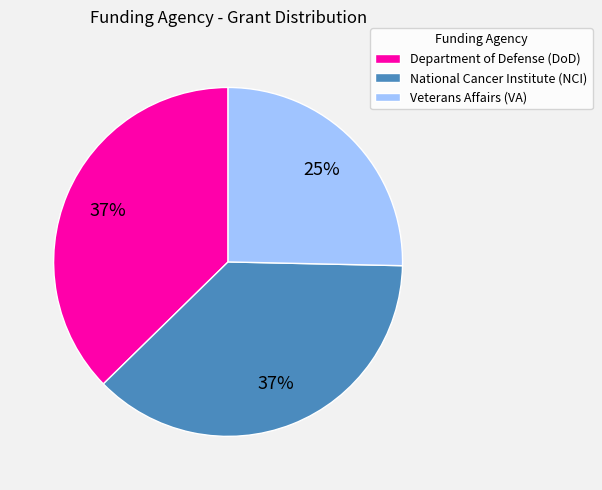

What is the smallest slice in the pie chart?

Veterans Affairs (VA)